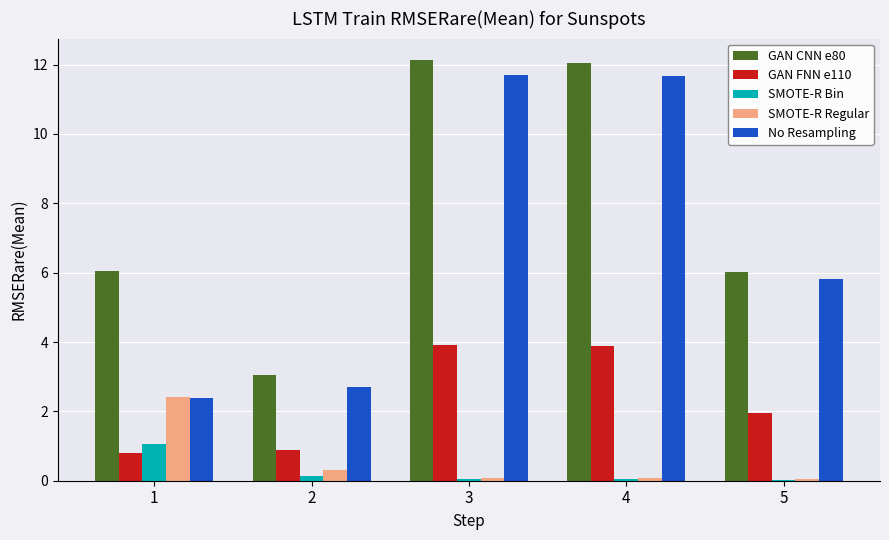

Which series has the widest spread of values?

No Resampling